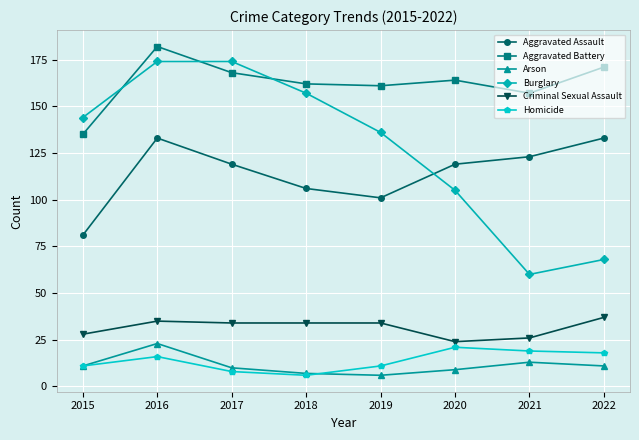

How many series are shown in this chart?

6